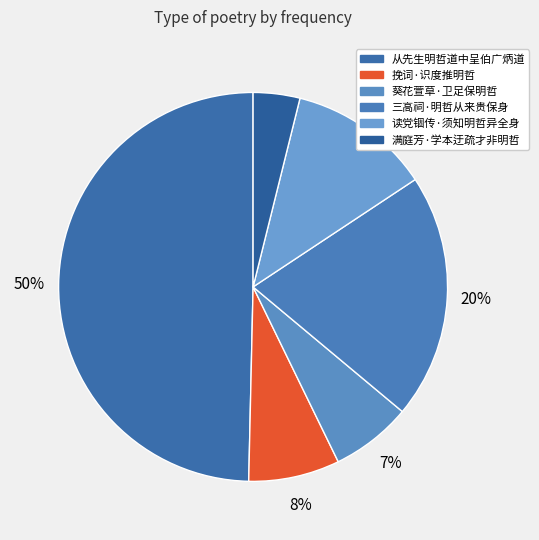

To the nearest percent, what is the average slice percentage?

17%